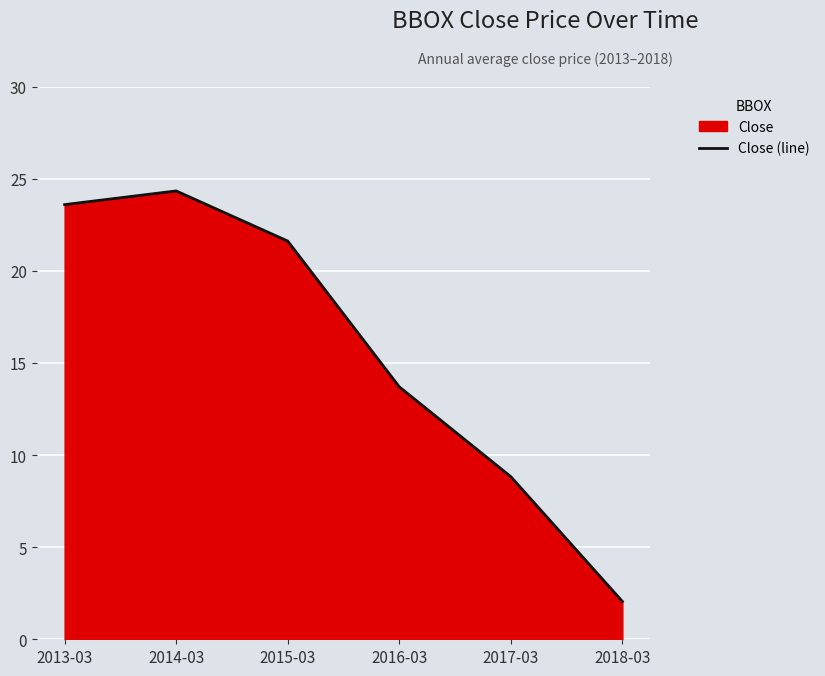

What is the value of the 4th point from the left?

13.7